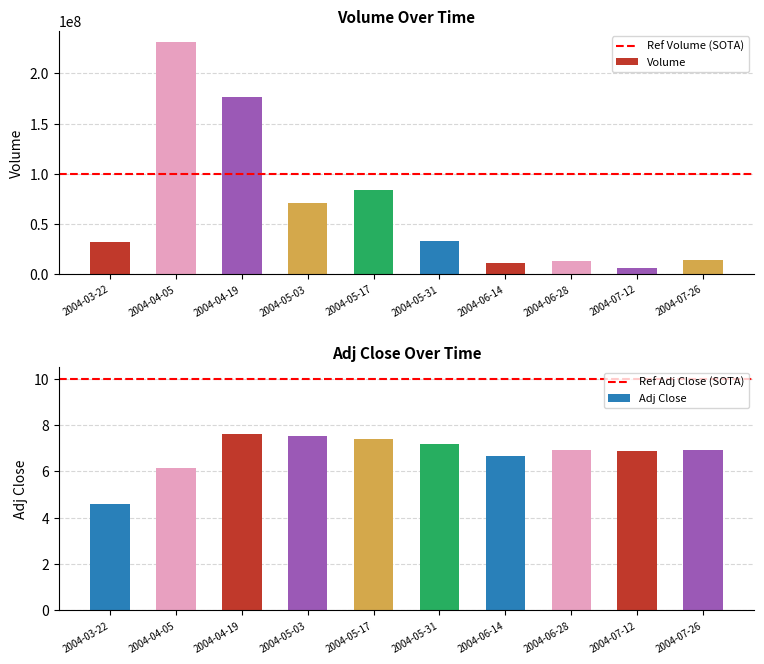

At which label is Volume closest to 118702421?

2004-05-17